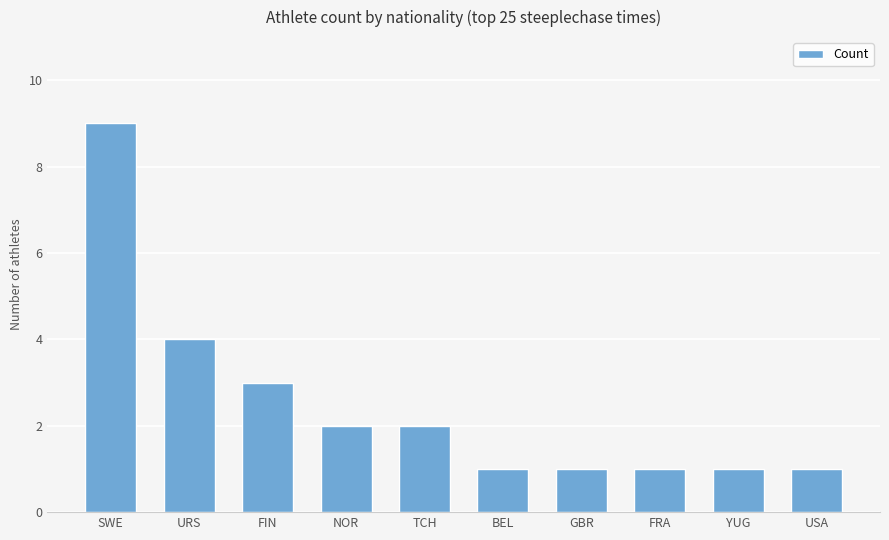

Count the number of categories in the chart.

10